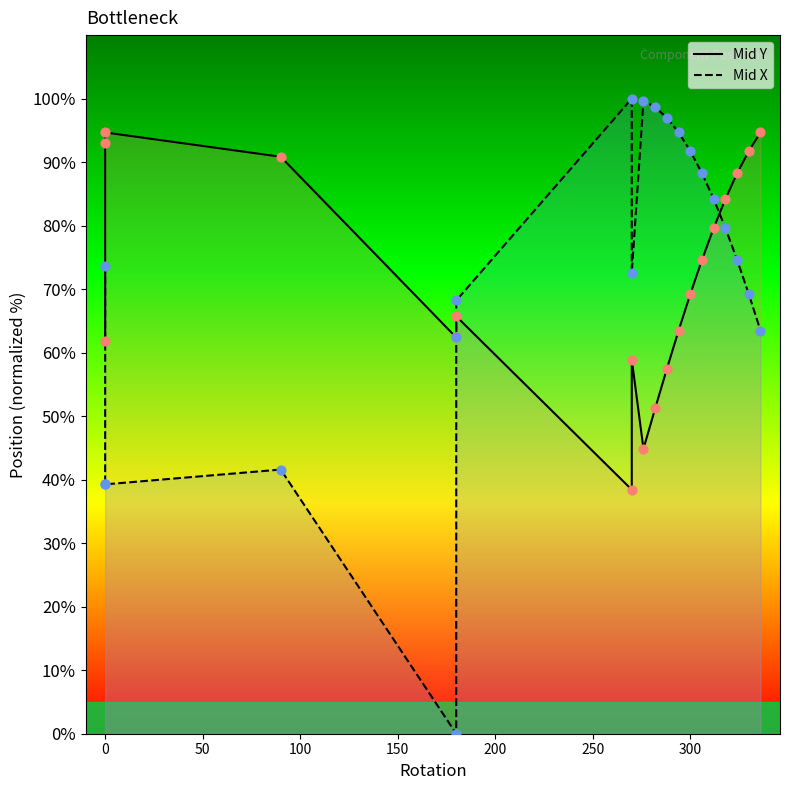

Which series contains the lowest Y value?

Mid X